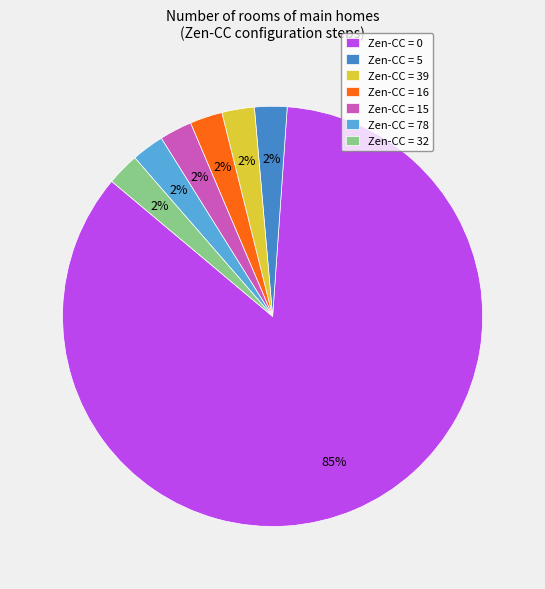

Is there a majority slice in this chart?

Yes